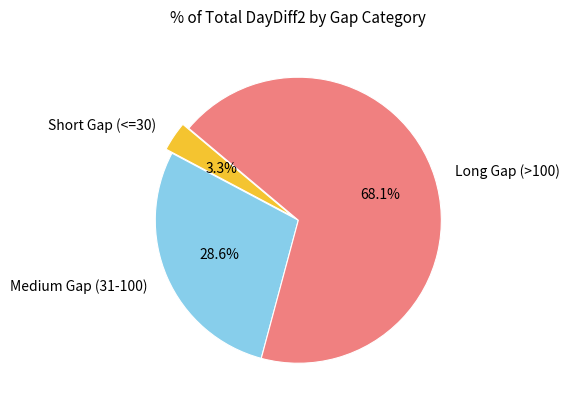

Combined, what portion of the pie is Long Gap (>100) and Short Gap (<=30)?

71.4%